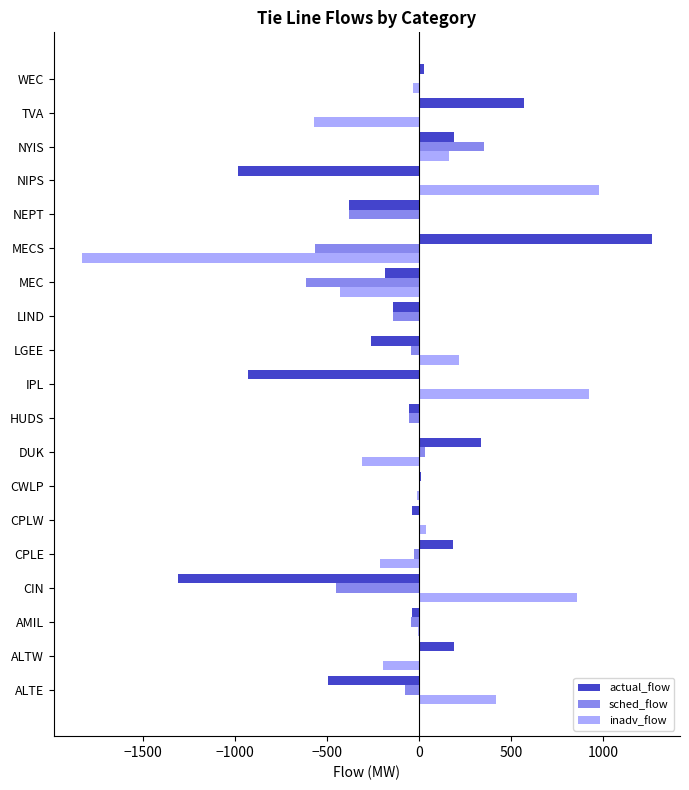

At which category is the sum across all series the highest?

NYIS